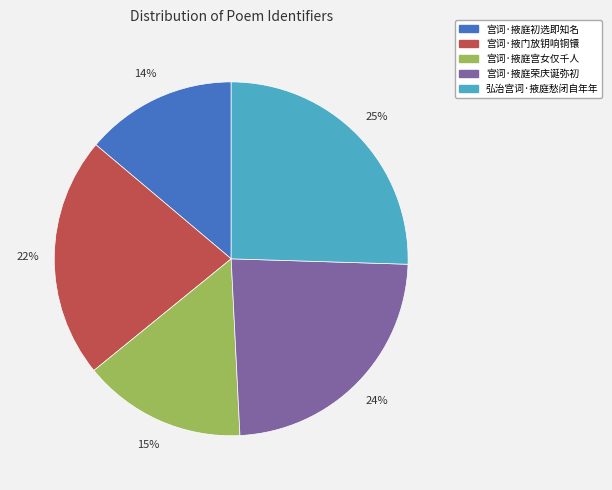

Is it true that 宫词·掖庭荣庆诞弥初 is 24% of the pie?

True